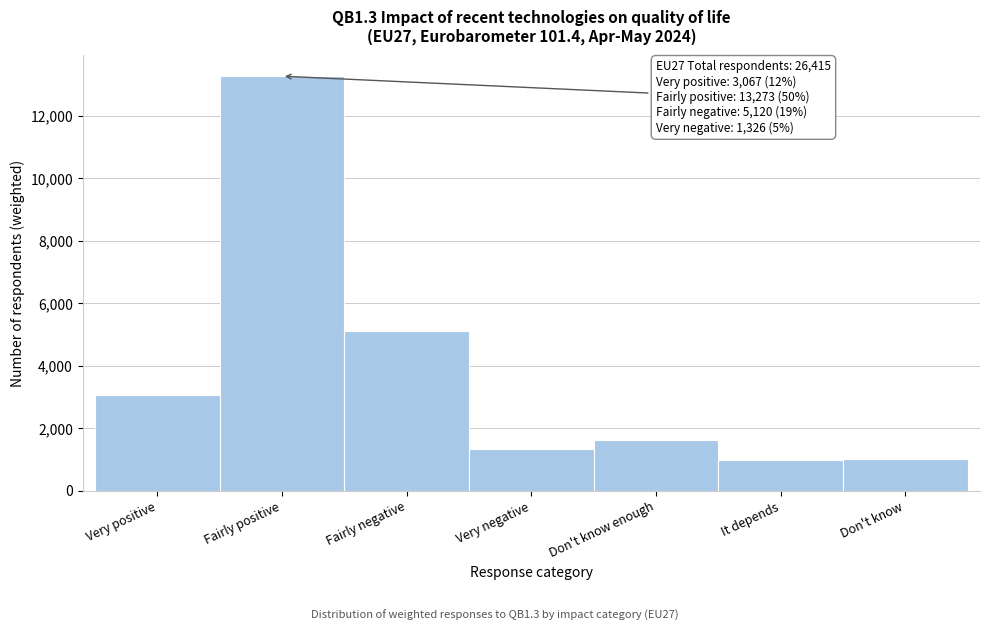

Which category has the highest value across all series?

Fairly positive